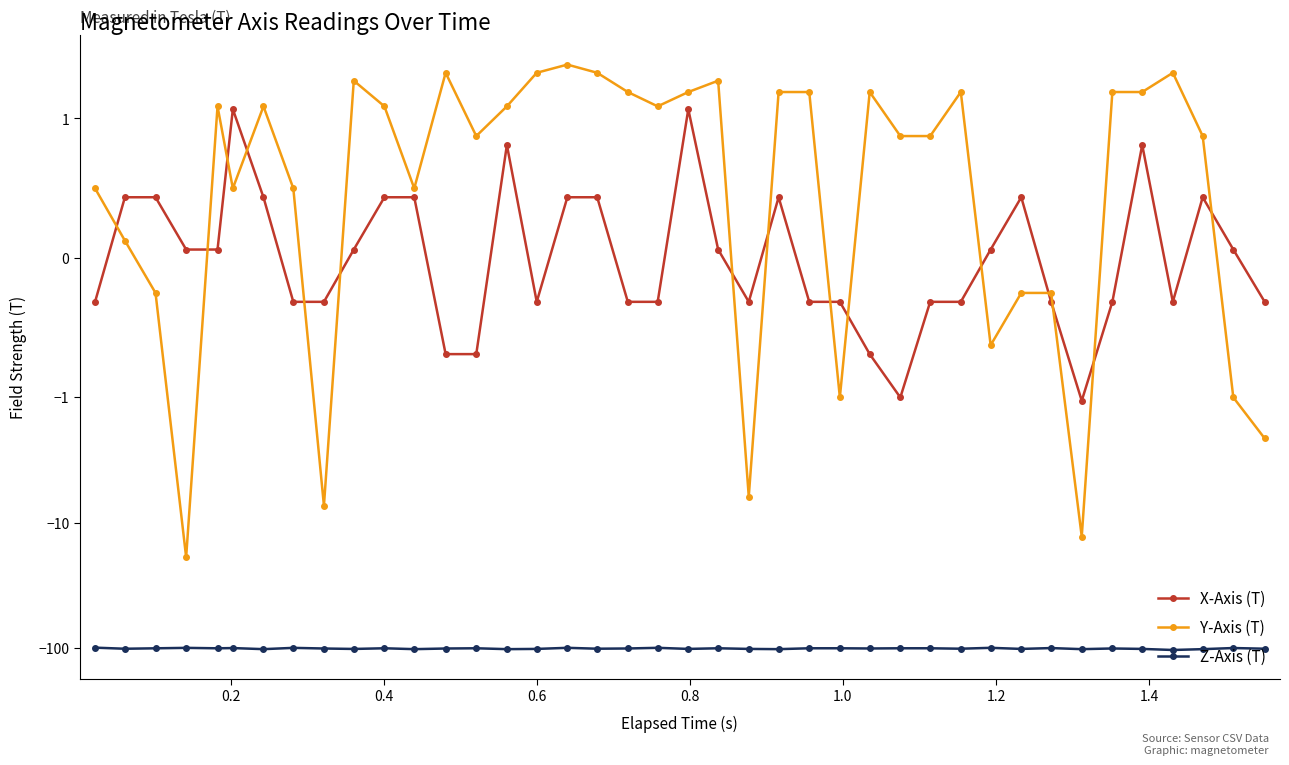

Reading left to right, list all the values displayed in this chart.

X-Axis (T): -0.3	0.4	0.4	0.1	0.1	1.2	0.4	-0.3	-0.3	0.1	0.4	0.4	-0.7	-0.7	0.8	-0.3	0.4	0.4	-0.3	-0.3	1.2	0.1	-0.3	0.4	-0.3	-0.3	-0.7	-1.0	-0.3	-0.3	0.1	0.4	-0.3	-1.1	-0.3	0.8	-0.3	0.4	0.1	-0.3
Y-Axis (T): 0.5	0.1	-0.3	-18.8	1.2	0.5	1.2	0.5	-7.3	2.0	1.2	0.5	2.3	0.9	1.2	2.3	2.7	2.3	1.6	1.2	1.6	2.0	-6.2	1.6	1.6	-1.0	1.6	0.9	0.9	1.6	-0.6	-0.3	-0.3	-12.9	1.6	1.6	2.3	0.9	-1.0	-2.1
Z-Axis (T): -98.8	-100.8	-100.0	-99.2	-100.0	-99.6	-101.6	-99.2	-100.4	-101.2	-99.9	-101.6	-100.4	-99.9	-101.6	-101.1	-99.1	-100.8	-100.3	-99.1	-101.1	-99.9	-101.1	-101.6	-99.9	-99.9	-100.3	-99.9	-99.9	-100.8	-99.1	-101.1	-99.6	-101.6	-100.3	-101.1	-103.1	-101.6	-99.5	-100.8